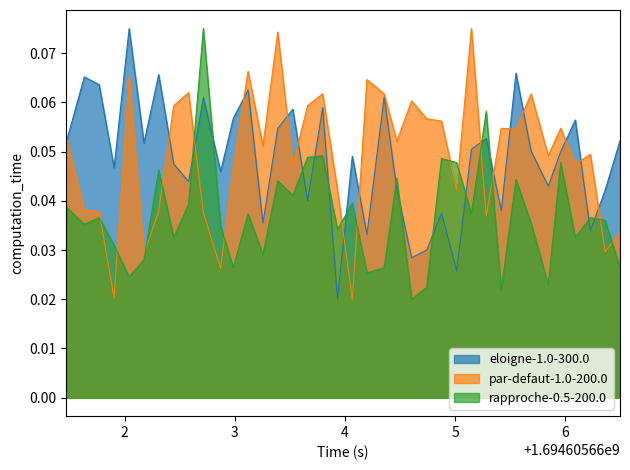

At how many categories does at least one series exceed 0?

38